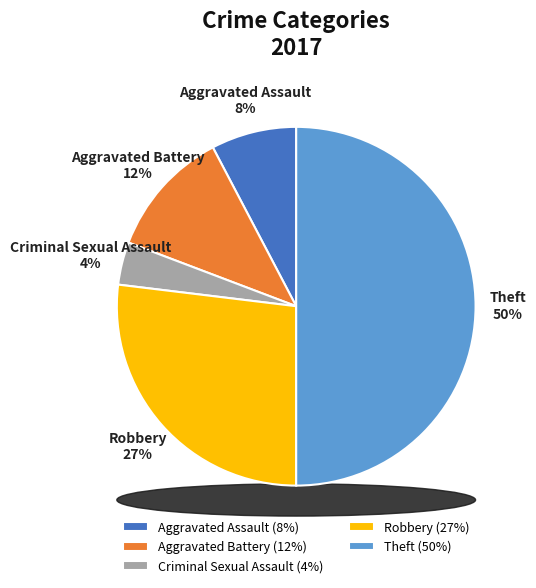

Is there a majority slice in this chart?

No